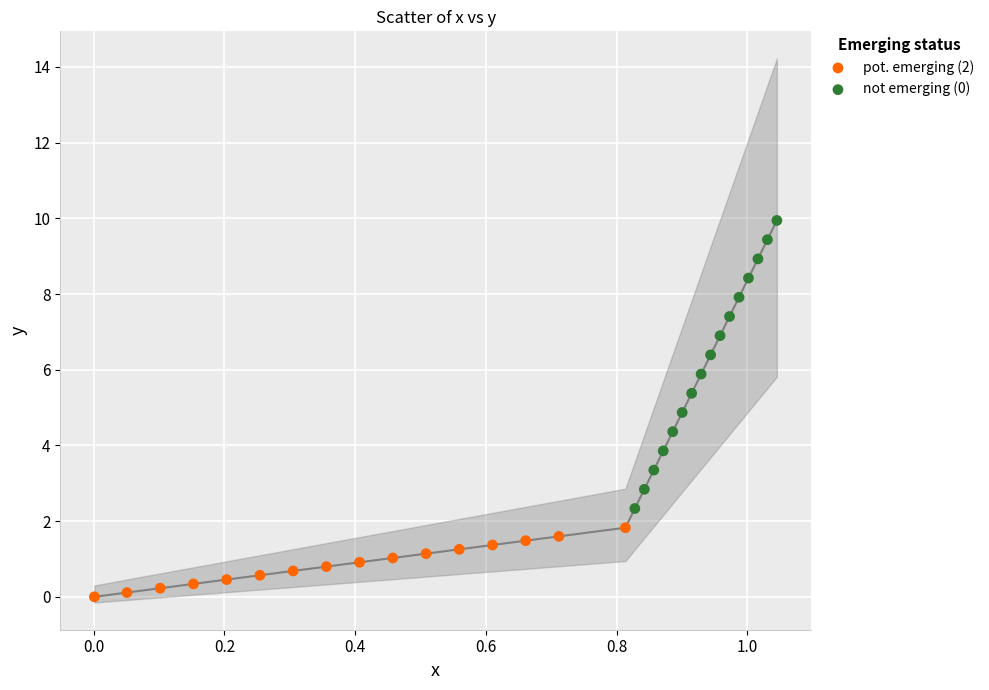

Which series contains the lowest Y value?

pot. emerging (2)